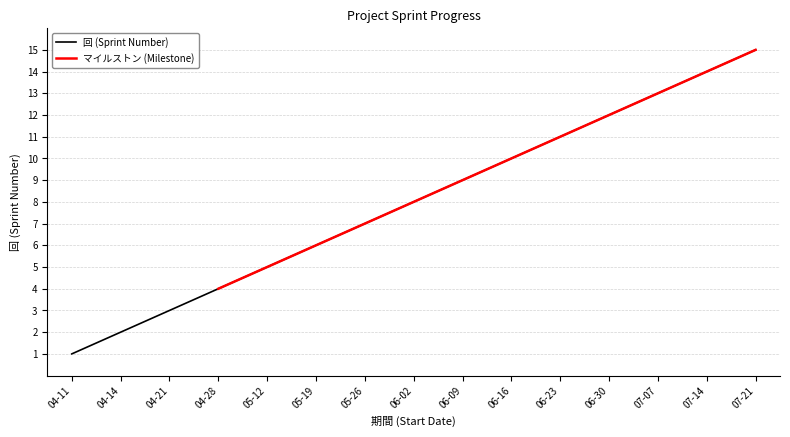

How many data points are above 8?

7